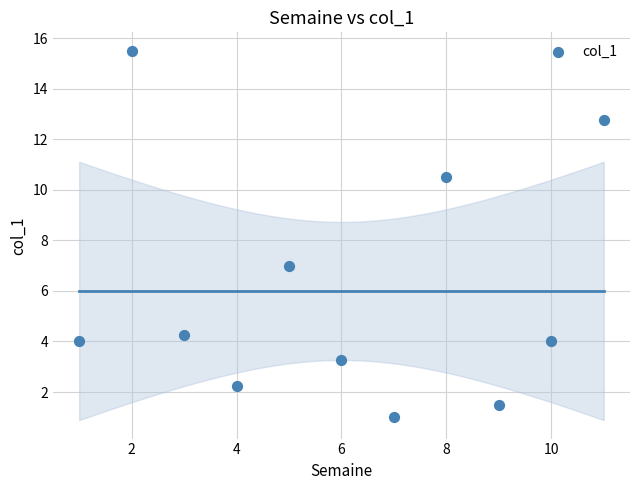

What Y value in the scatter plot is closest to 8?

7.0